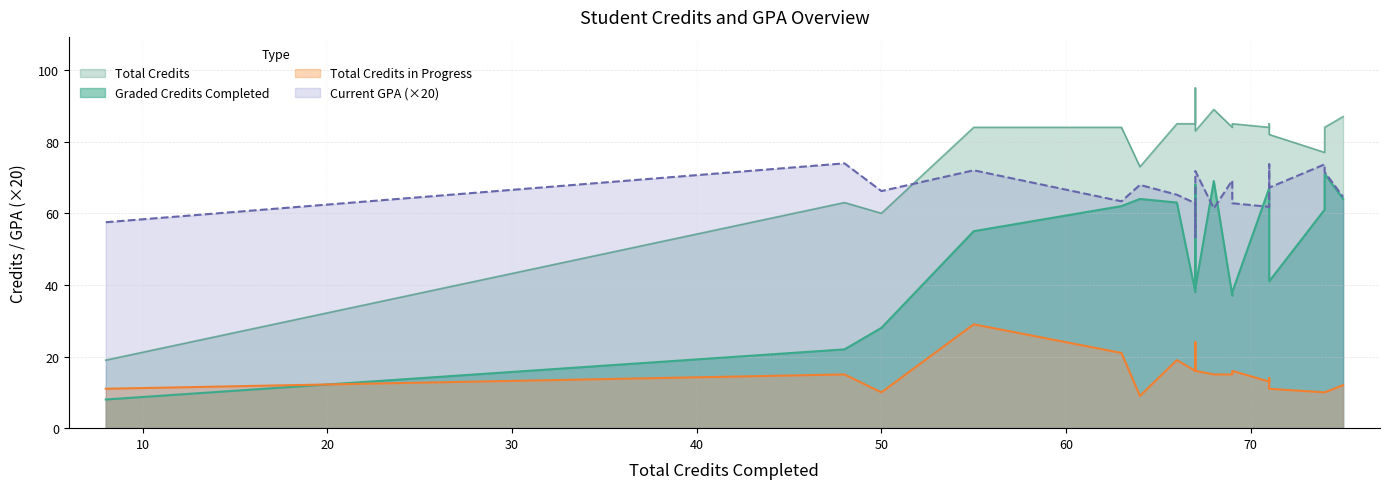

At which category does the chart reach its peak across all series?

67